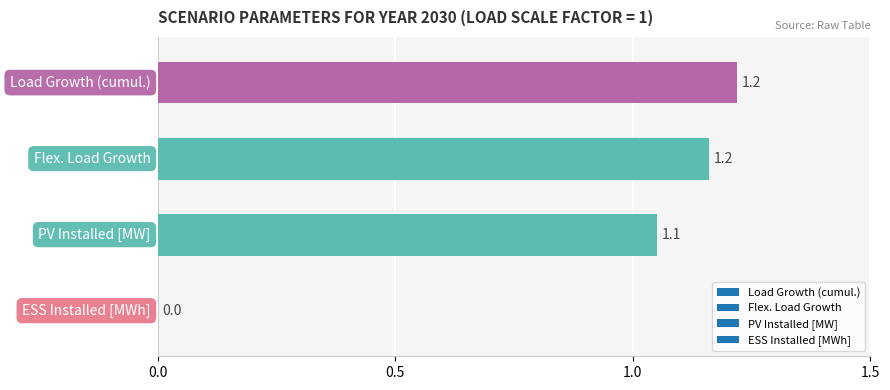

What is the greatest value displayed?

1.2